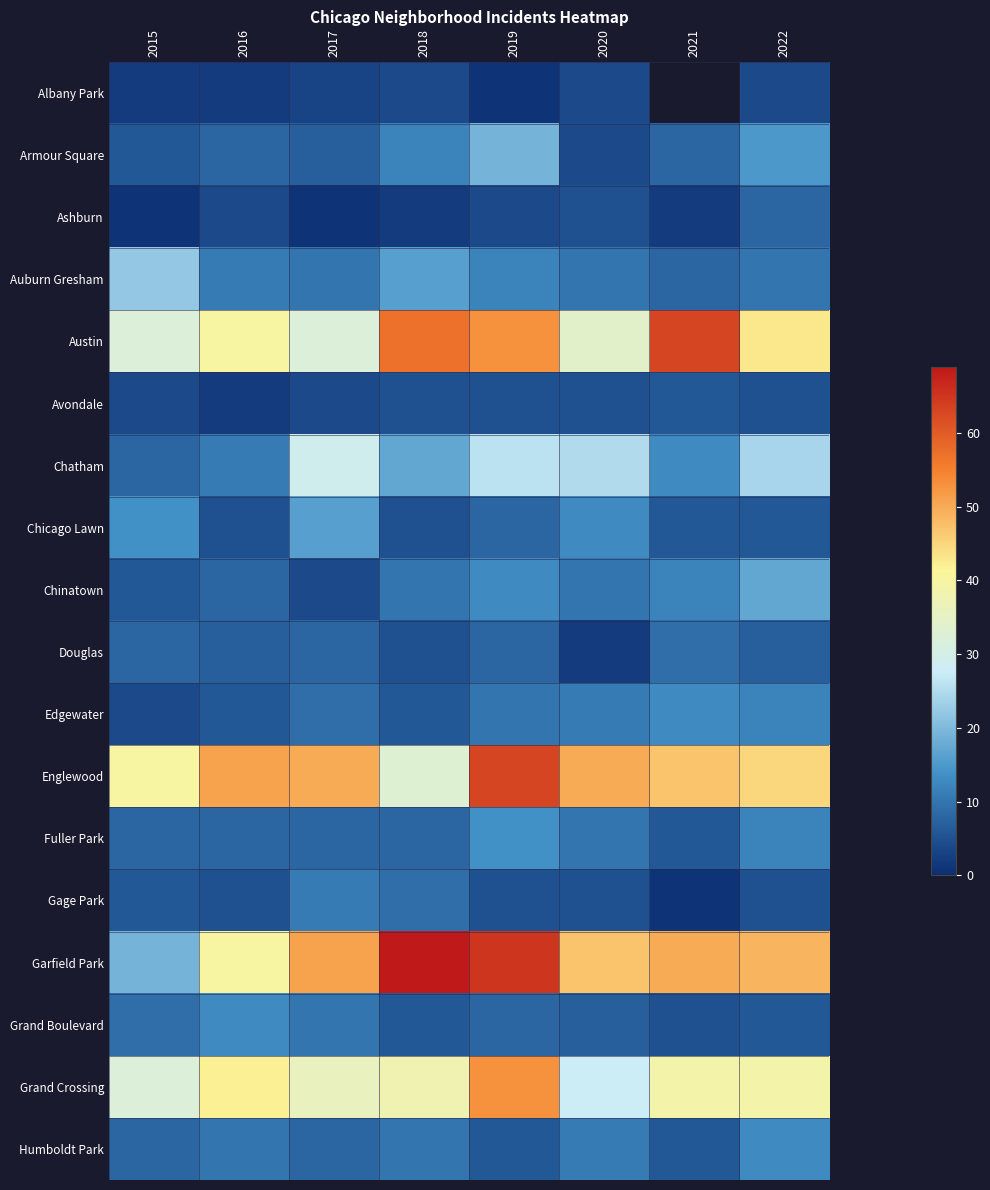

True or false: Chinatown has a value of 12.0 at 2021.

True